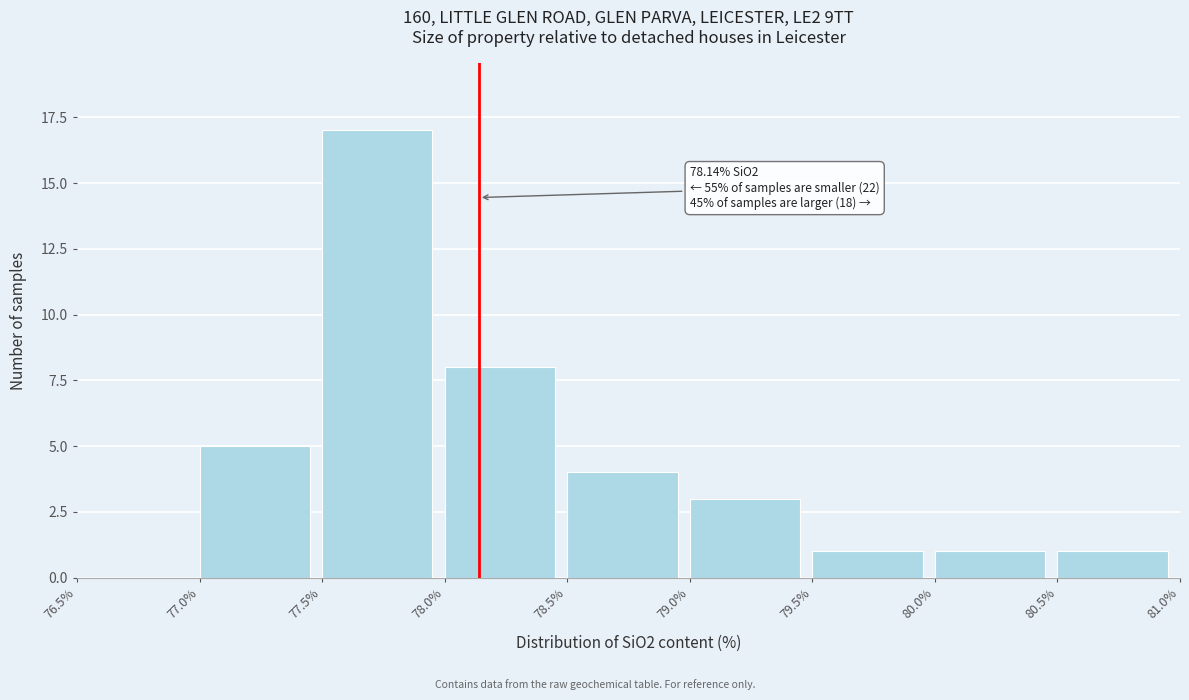

Over which range of the x-axis is the bar tallest?

77.5% to 78.0%